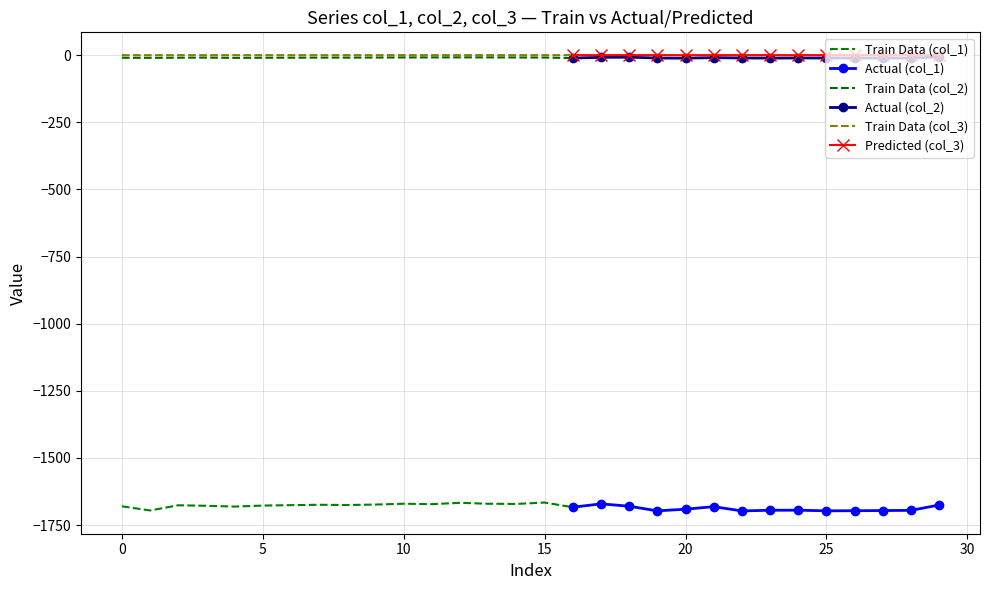

Is this an area chart (filled region under the line)?

No